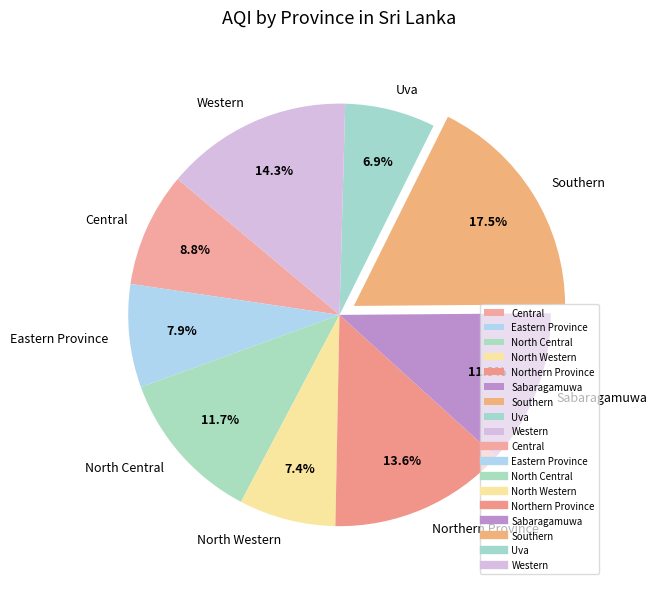

How many slices are in this pie chart?

9